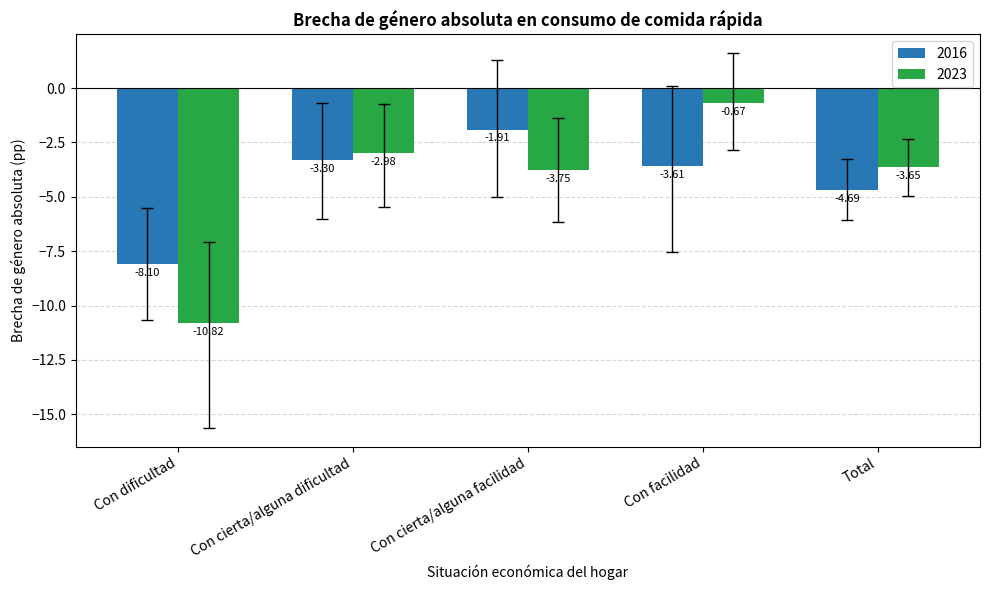

Between Con dificultad and Con cierta/alguna dificultad, which series saw the biggest shift?

2023